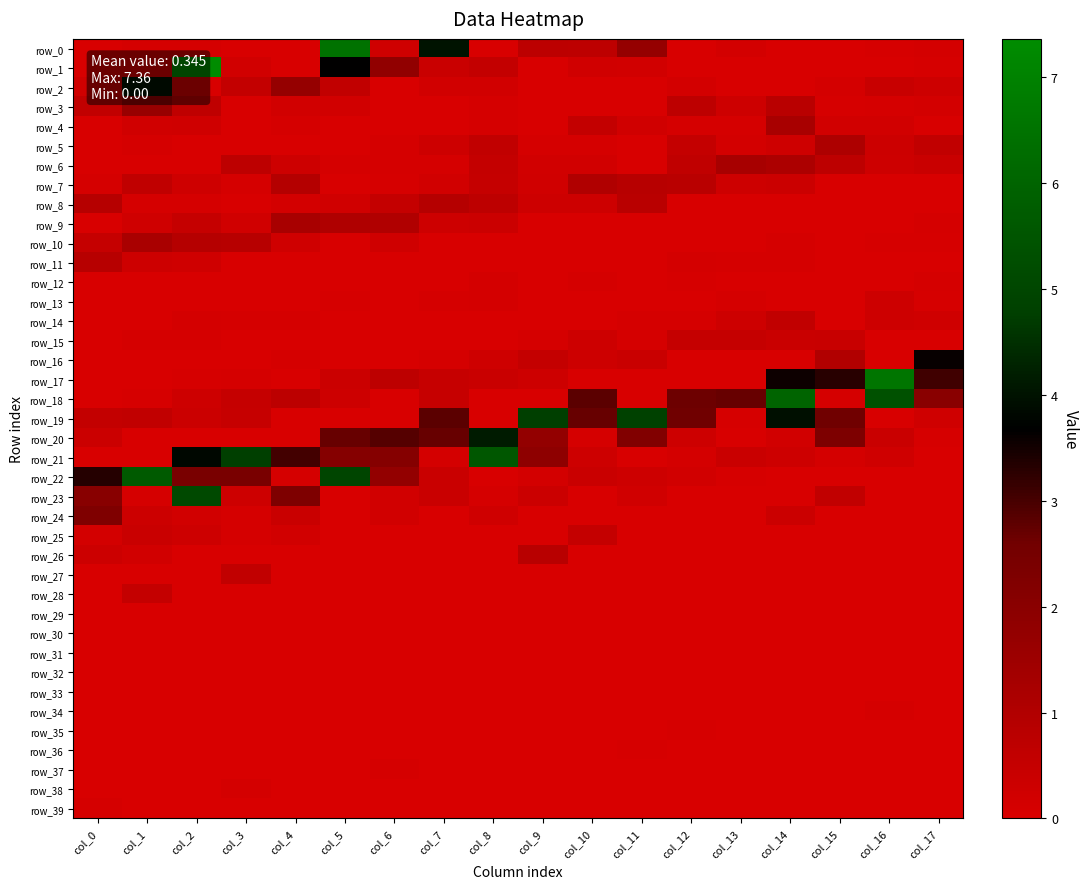

How many categories are shown in the chart?

18